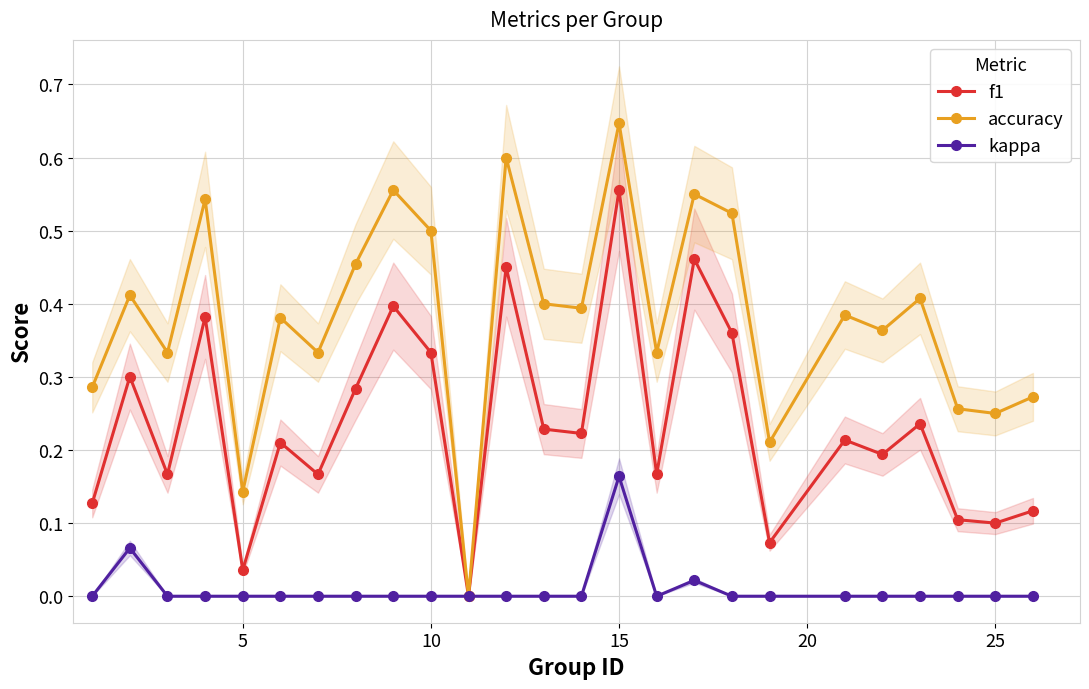

What is the maximum value for accuracy?

0.6